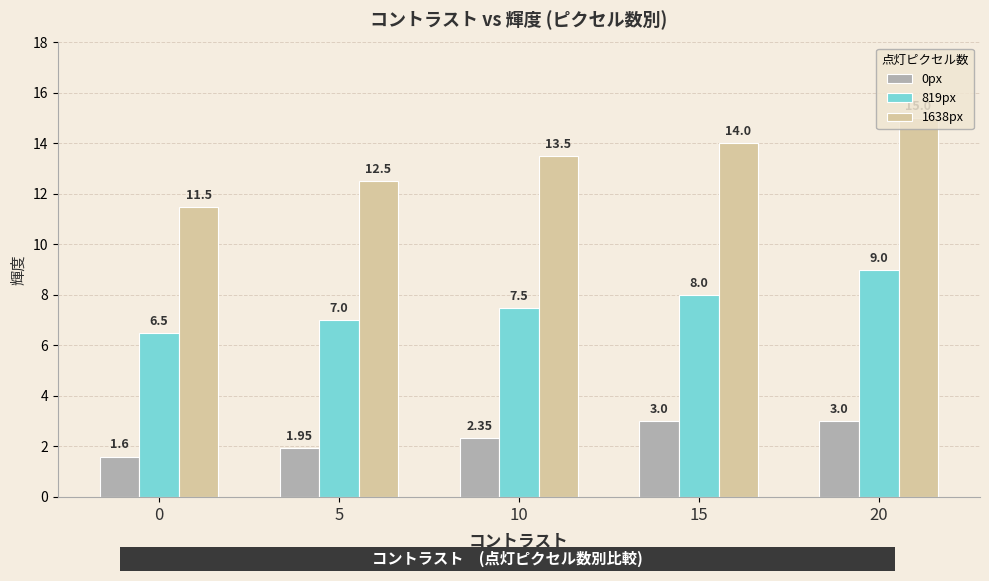

What is the difference between the maximum and minimum values in the 0px series?

1.4